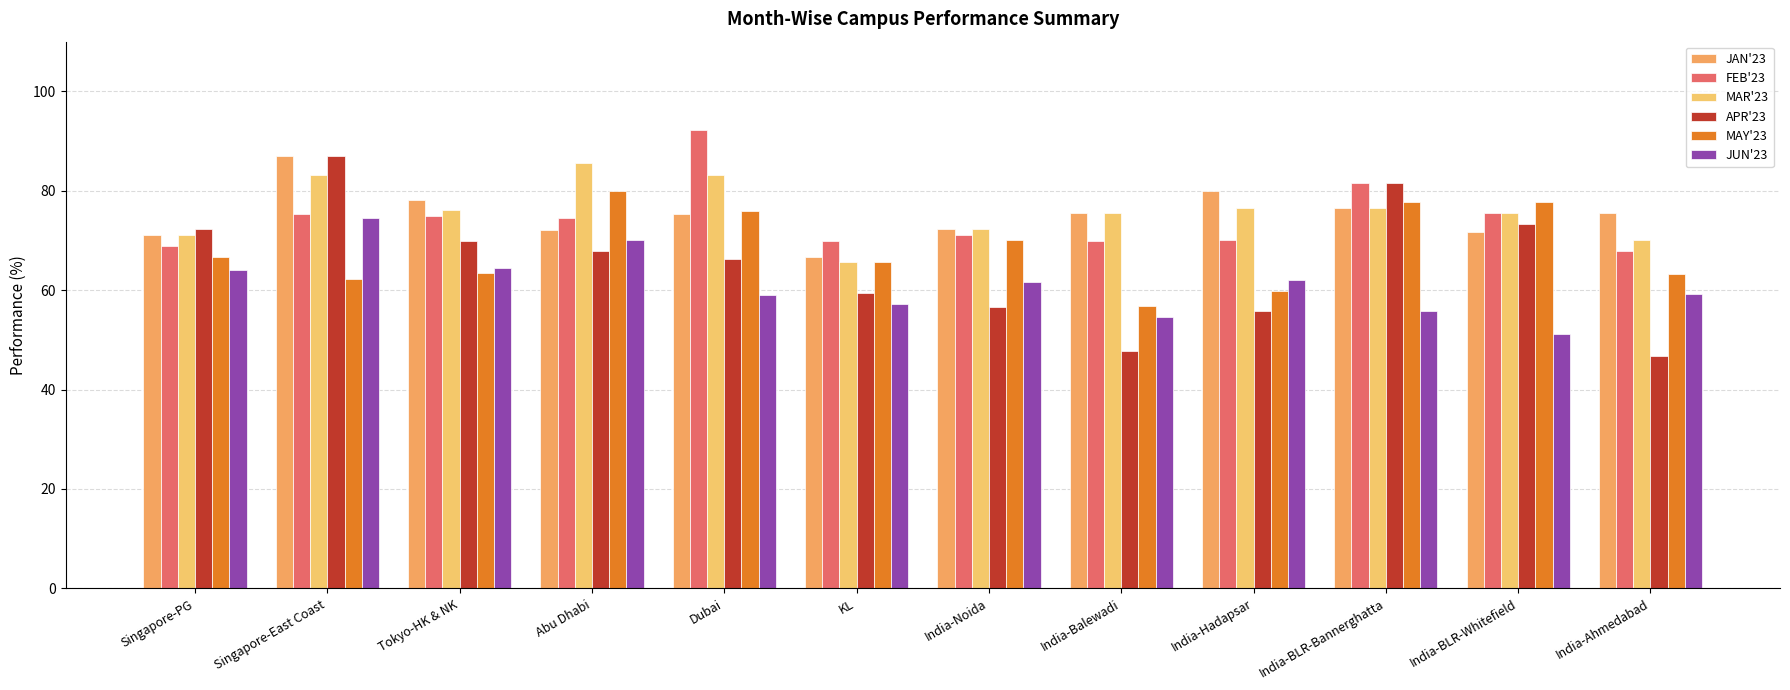

How many bars are there in total?

72